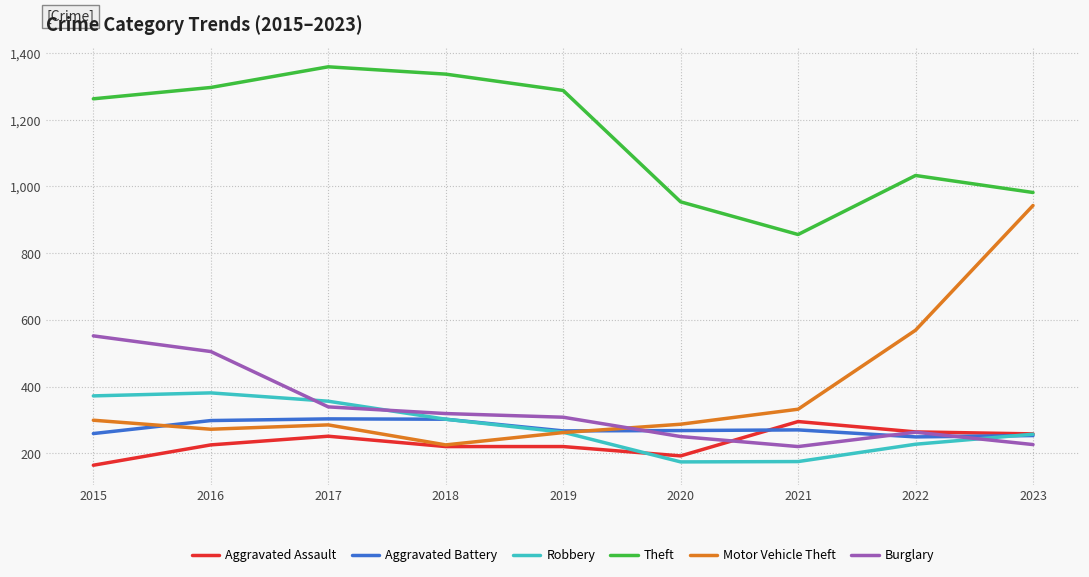

What is the spread (max minus min) of values at 2017?

1108